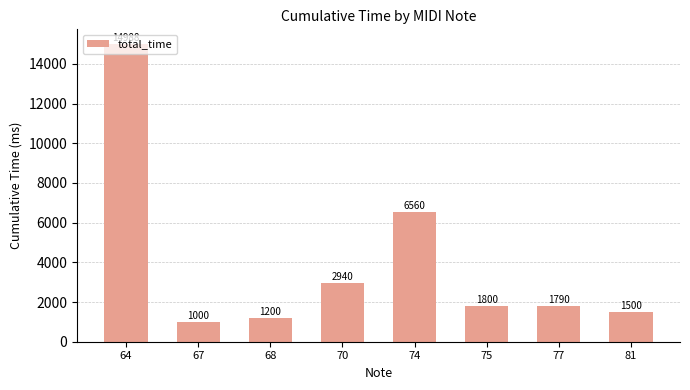

What is the value of the 1st bar from the left?

14988